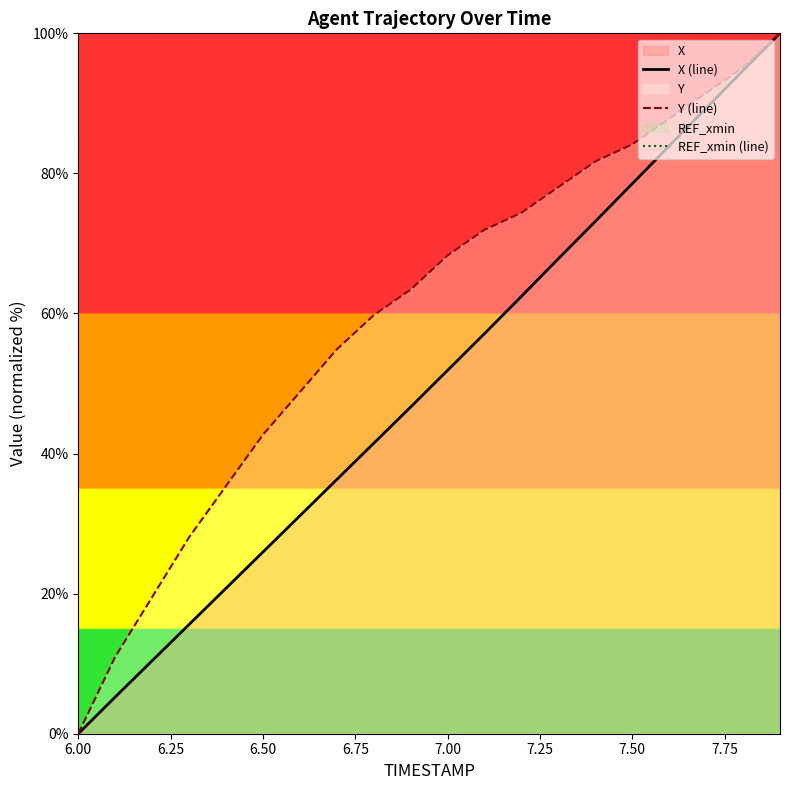

The Y (line) series shows 12.1 at 6.50. True or false?

False